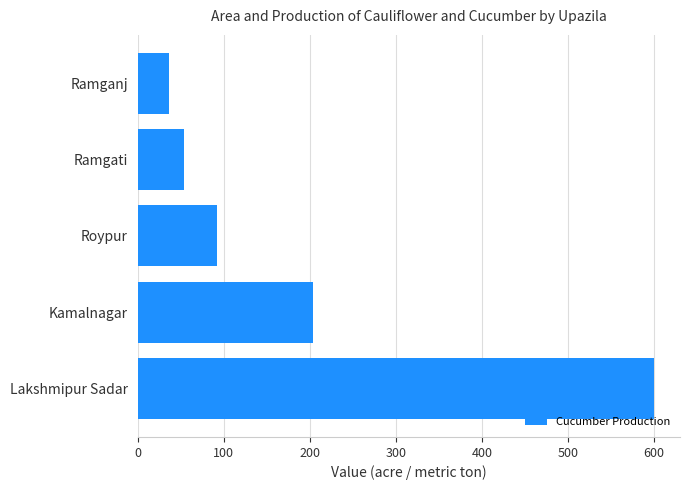

What is the sum of all values?

986